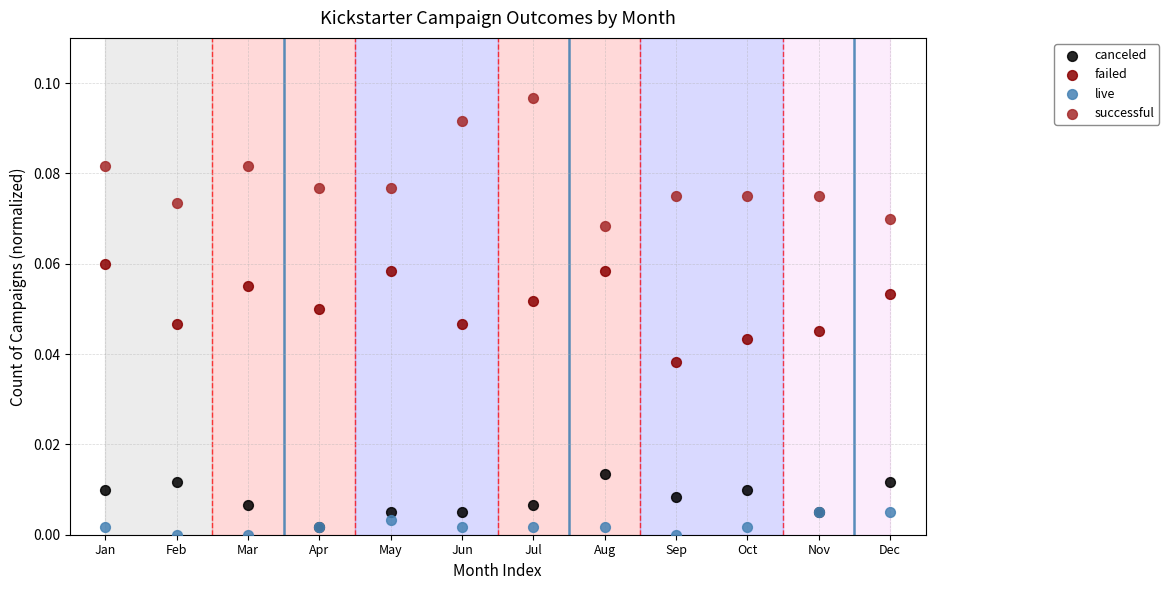

What are all the series names shown in the legend?

canceled, failed, live, successful